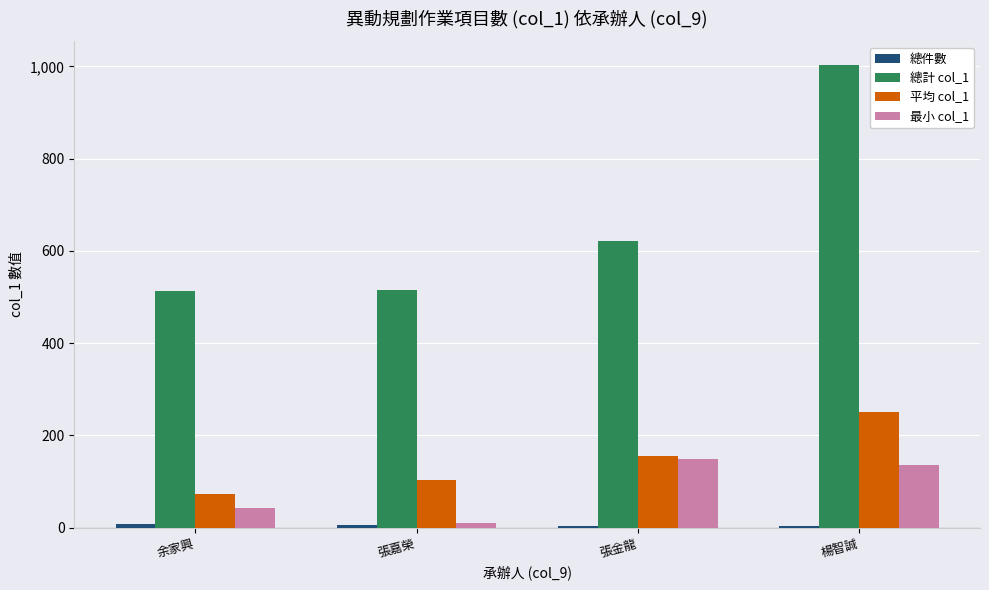

Between 余家興 and 張金龍, which series saw the biggest shift?

總計 col_1